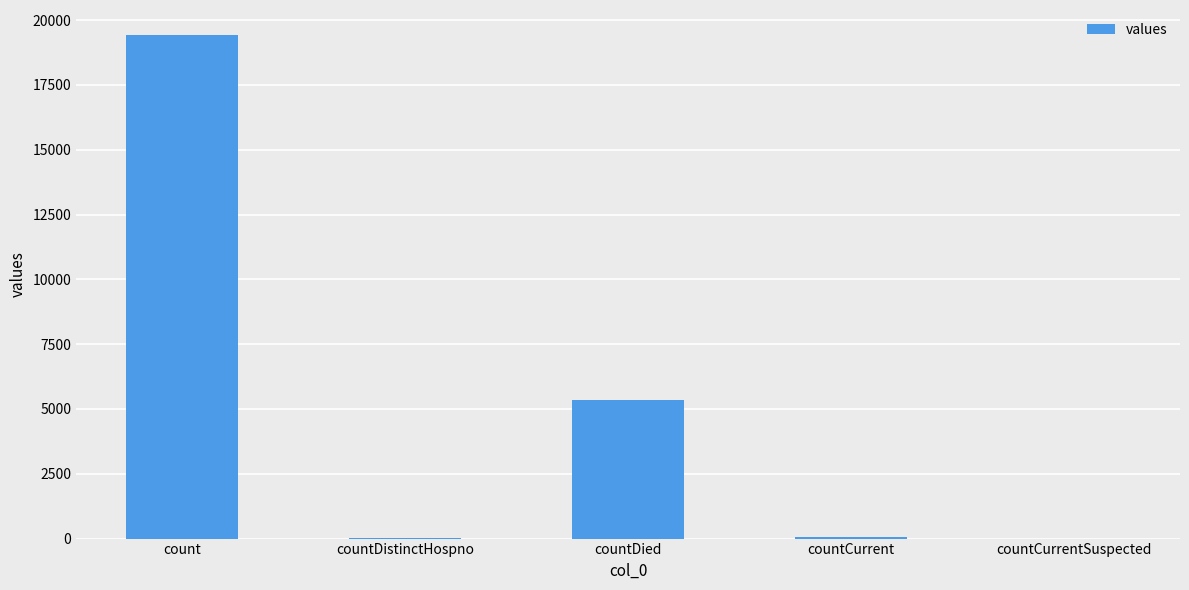

Which category has the highest value across all series?

count